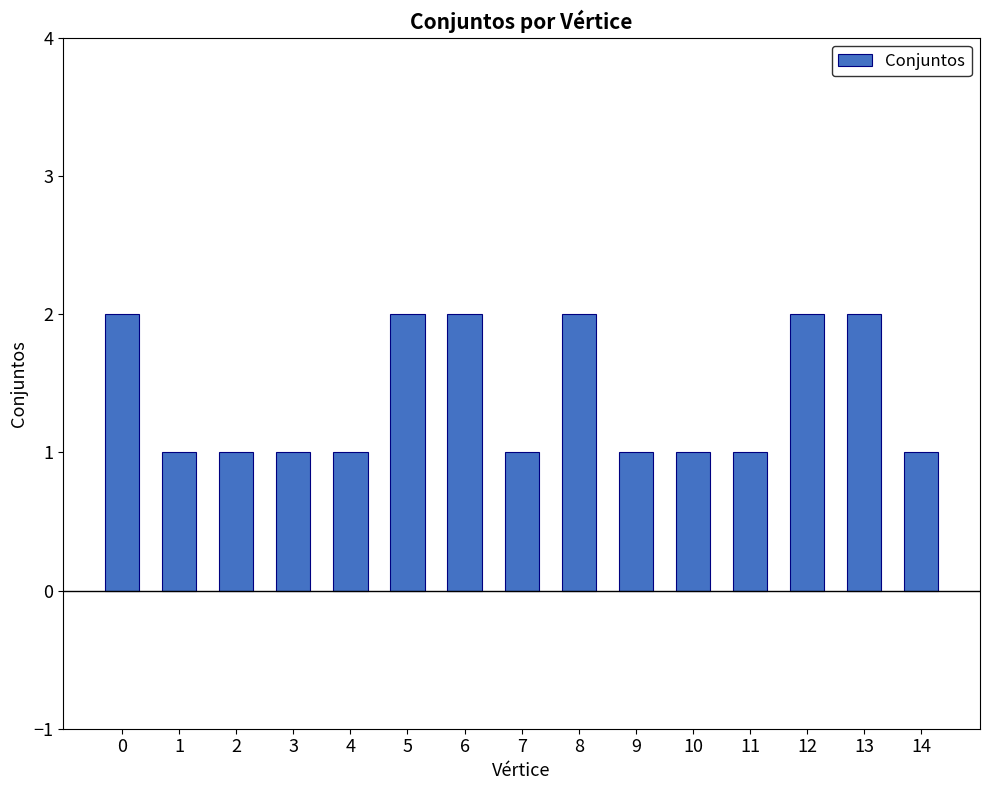

Reading left to right, list all the values displayed in this chart.

2	1	1	1	1	2	2	1	2	1	1	1	2	2	1